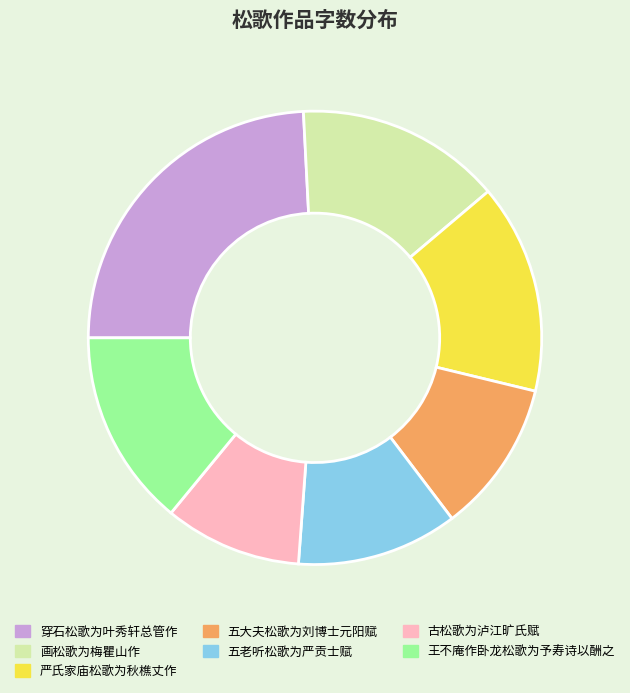

Do 五老听松歌为严贡士赋 and 古松歌为泸江旷氏赋 together represent more than half of the pie?

No